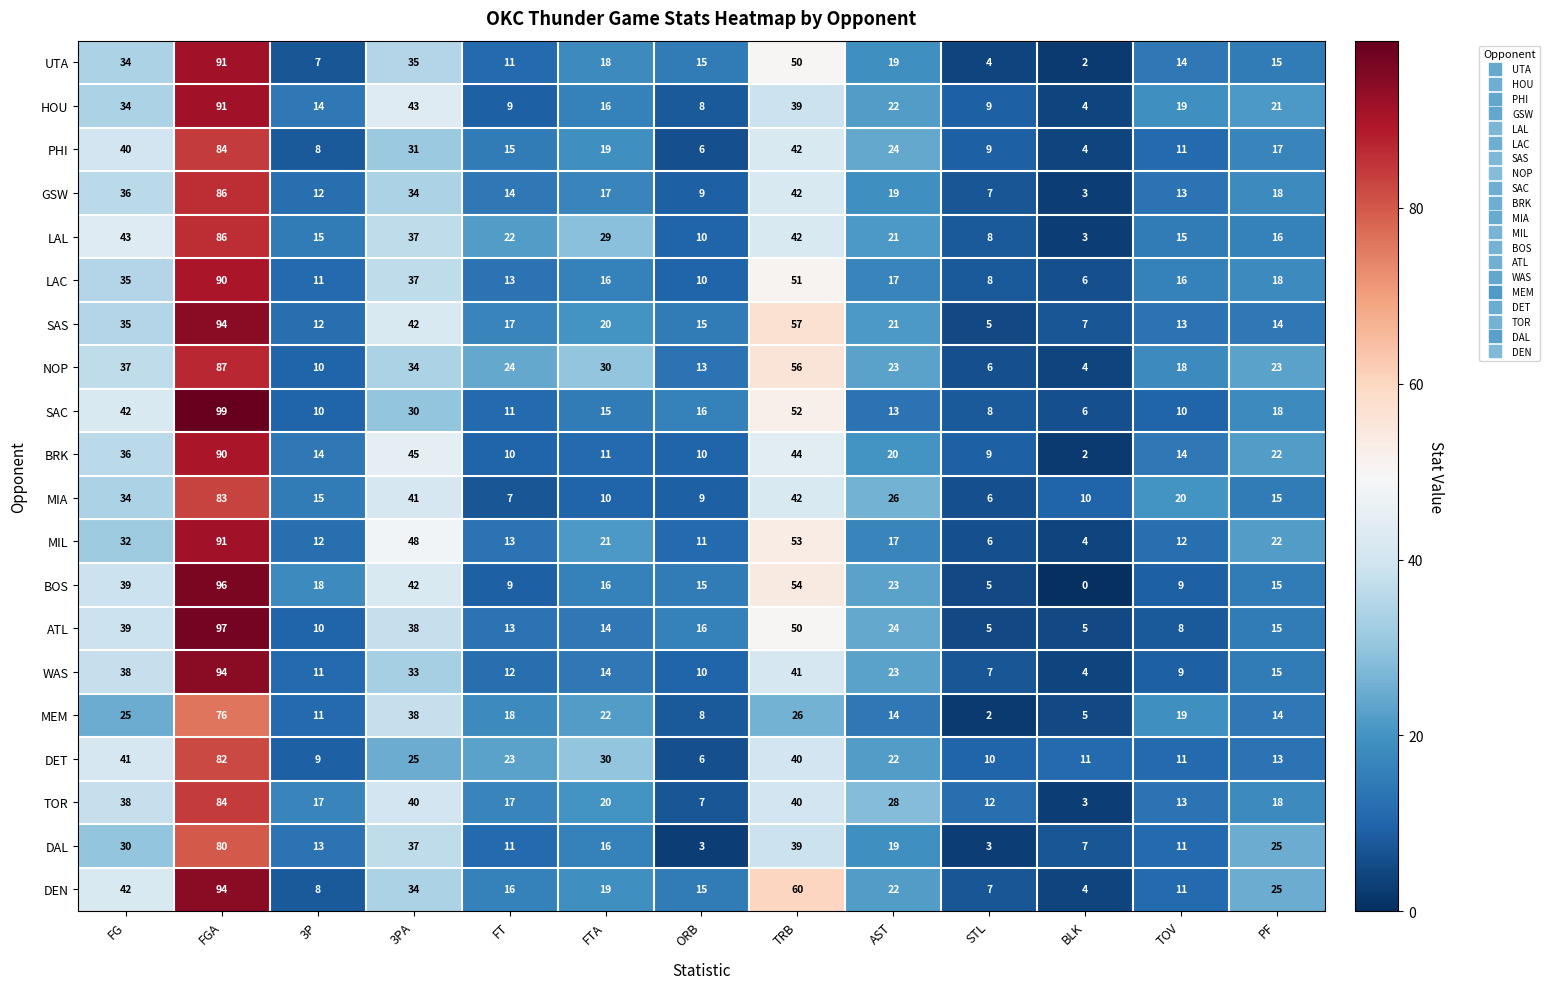

Which series changed the most between 3P and TOV?

BOS